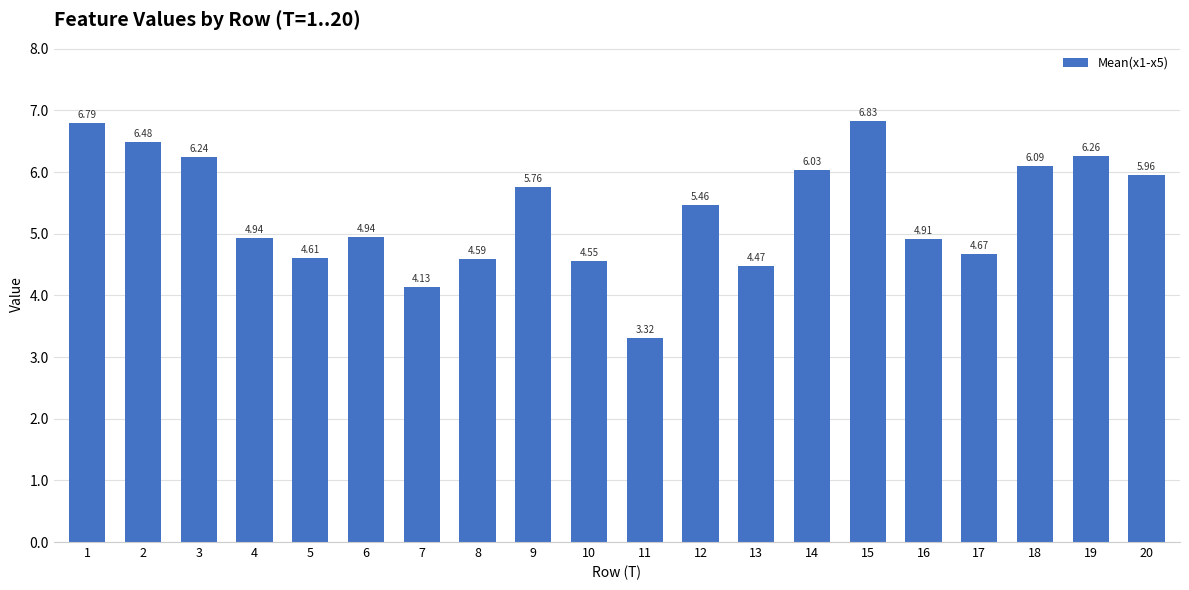

What is the minimum value shown in the chart?

3.3